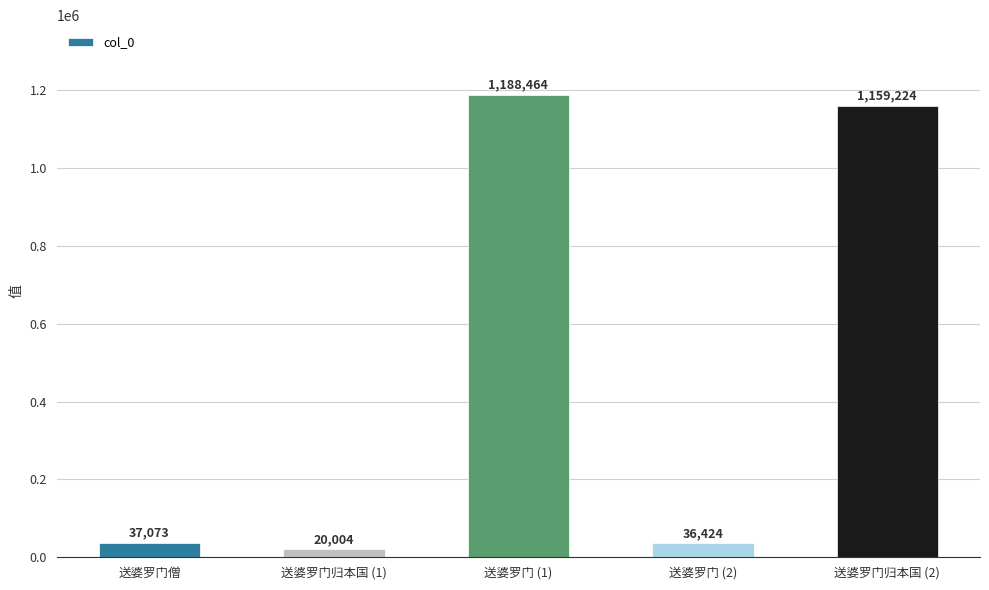

Reading left to right, transcribe all the data shown in this chart.

37073	20004	1188464	36424	1159224